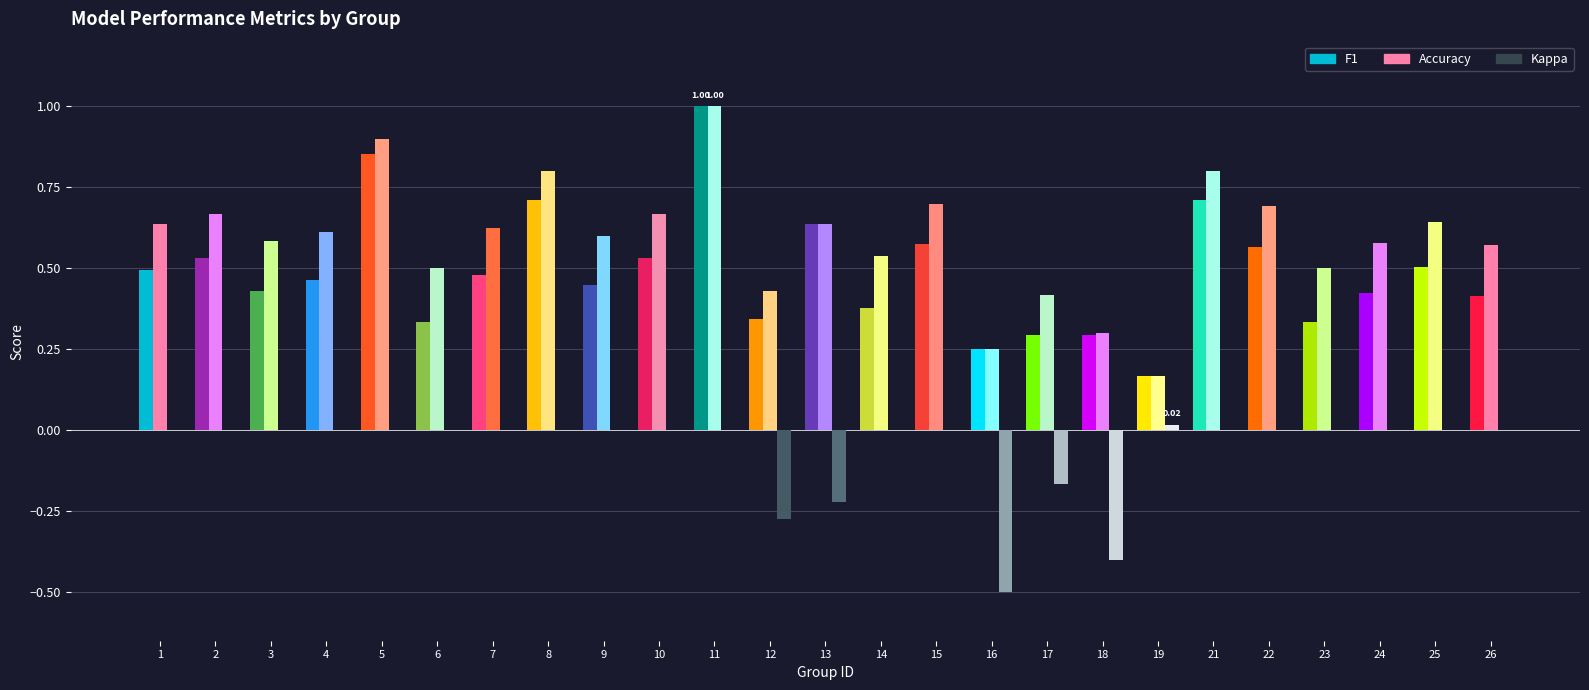

What is the total value across all series at 6?

0.8